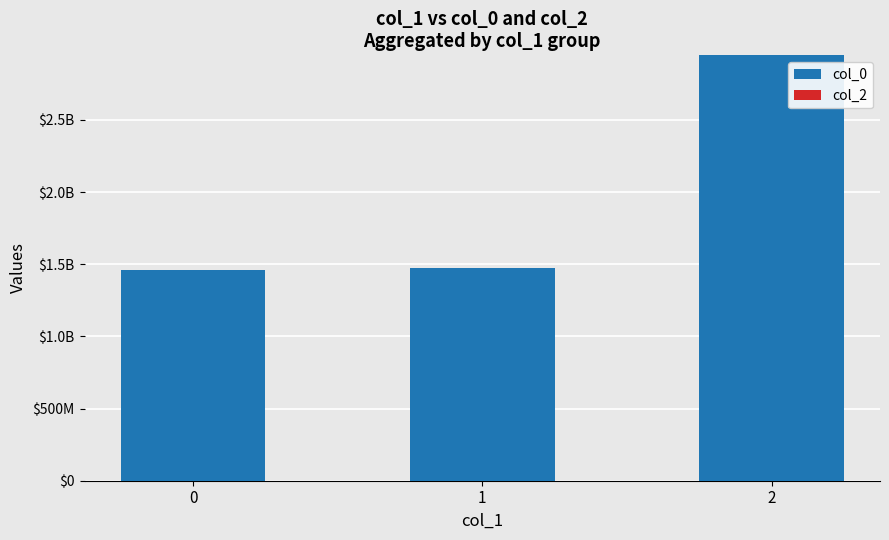

Does the chart contain any negative values?

No